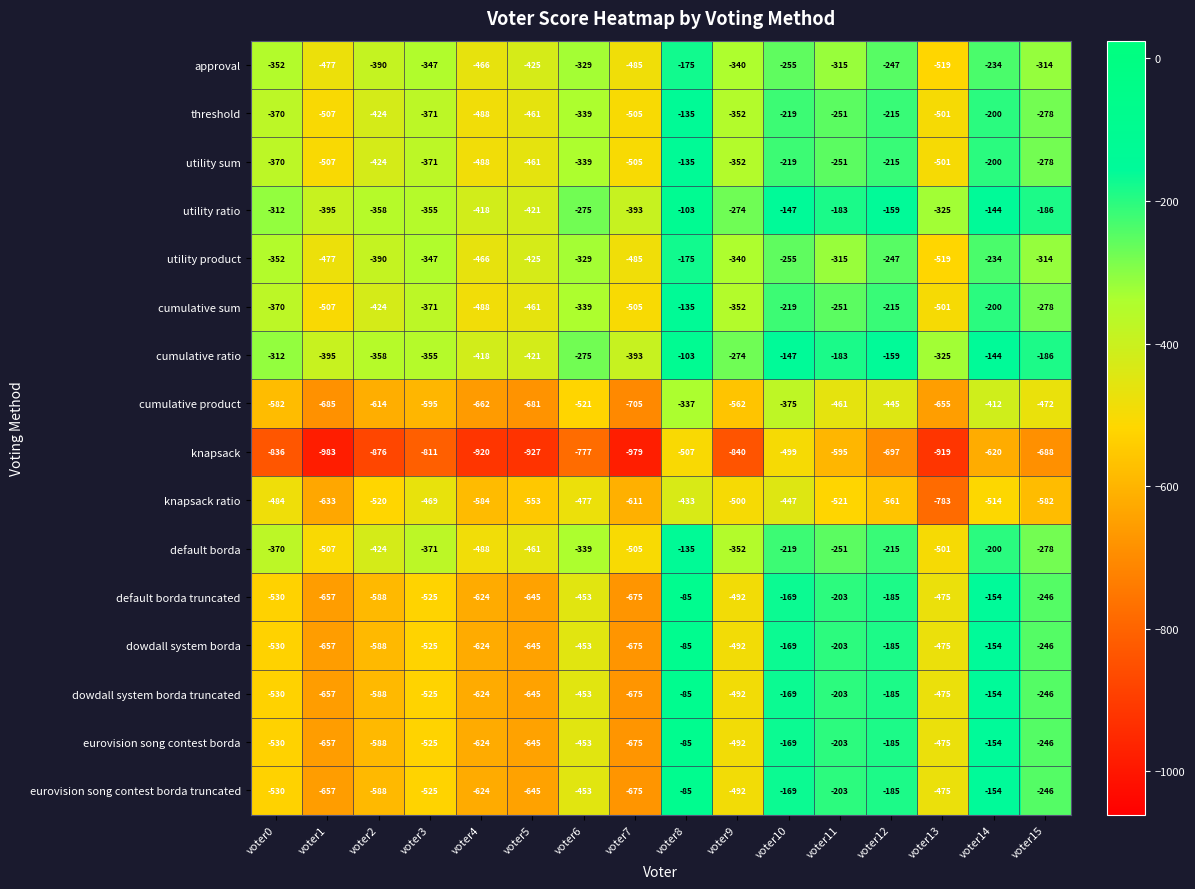

True or false: knapsack has a value of -920 at voter4.

True